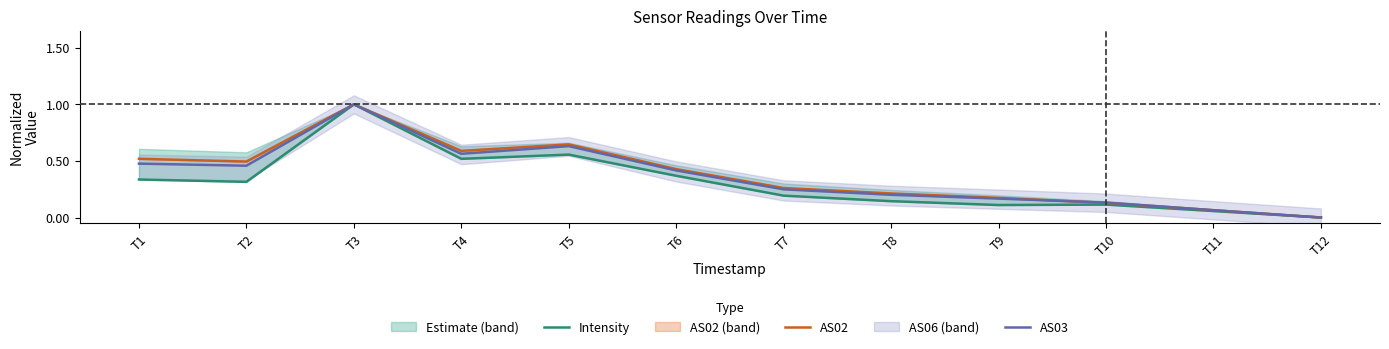

Reading left to right, list all the values displayed in this chart.

Intensity: T1=0.3	T2=0.3	T3=1.0	T4=0.5	T5=0.6	T6=0.4	T7=0.2	T8=0.1	T9=0.1	T10=0.1	T11=0.1	T12=0.0
AS02: T1=0.5	T2=0.5	T3=1.0	T4=0.6	T5=0.6	T6=0.4	T7=0.3	T8=0.2	T9=0.2	T10=0.1	T11=0.1	T12=0.0
AS03: T1=0.5	T2=0.5	T3=1.0	T4=0.6	T5=0.6	T6=0.4	T7=0.2	T8=0.2	T9=0.2	T10=0.1	T11=0.1	T12=0.0